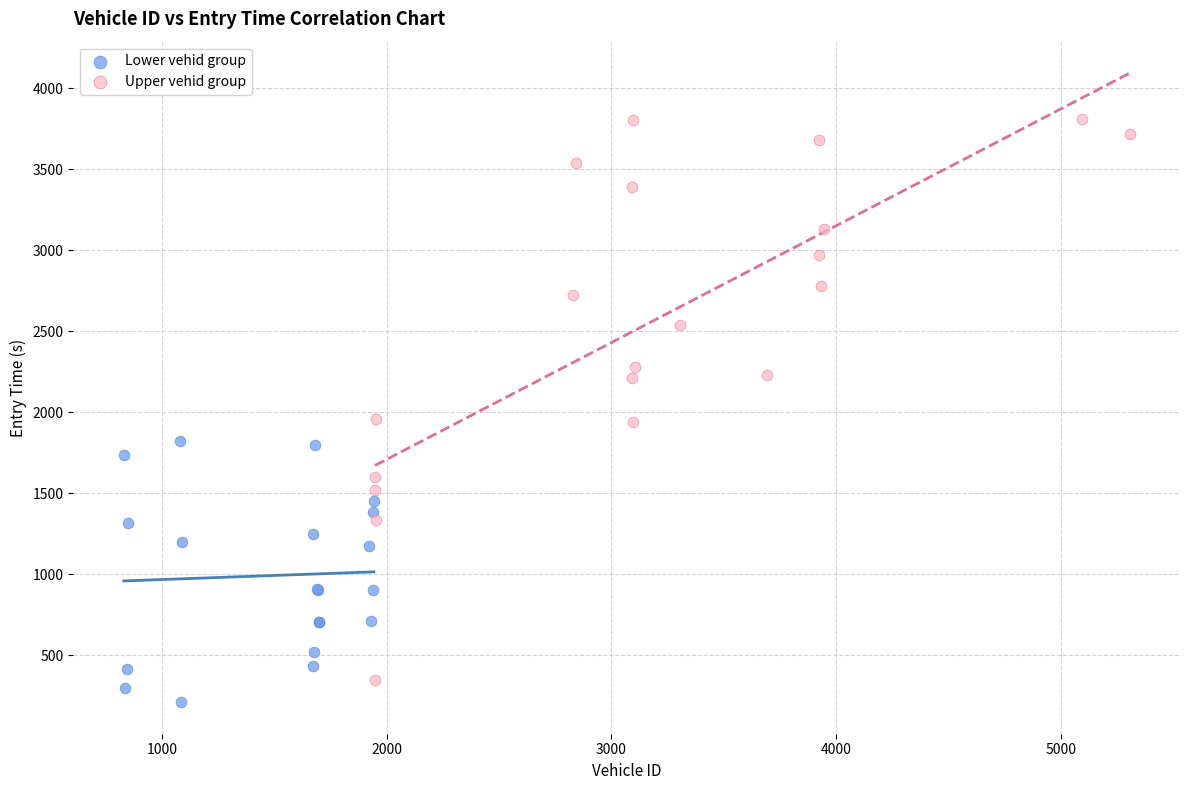

Which series contains the highest Y value?

Upper vehid group